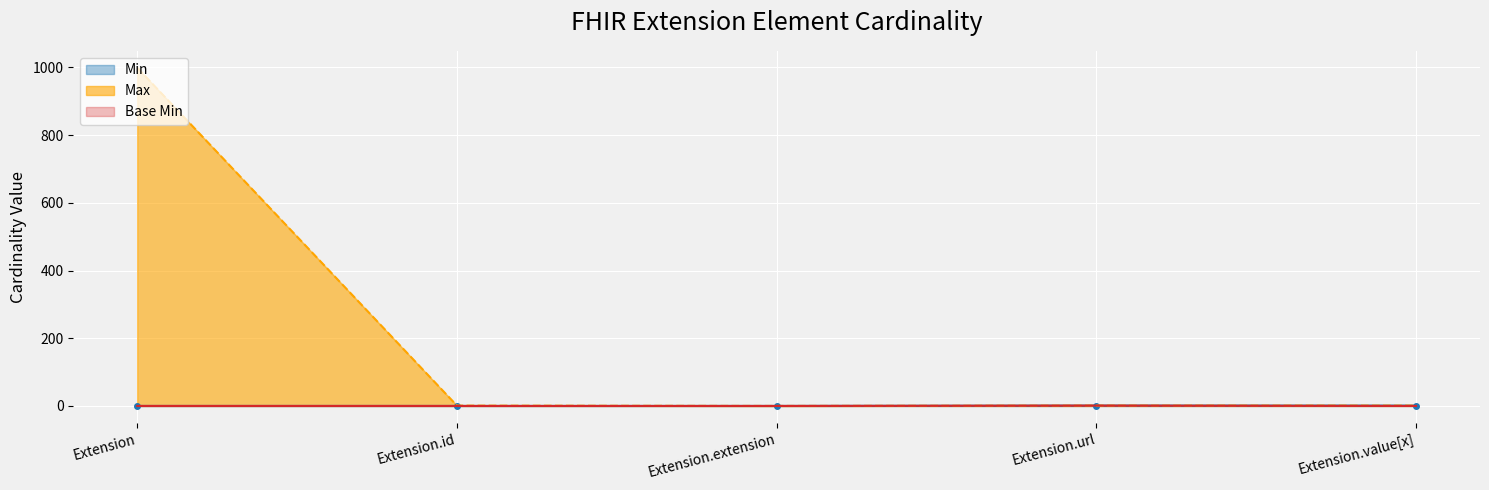

At which category is the sum across all series the highest?

Extension